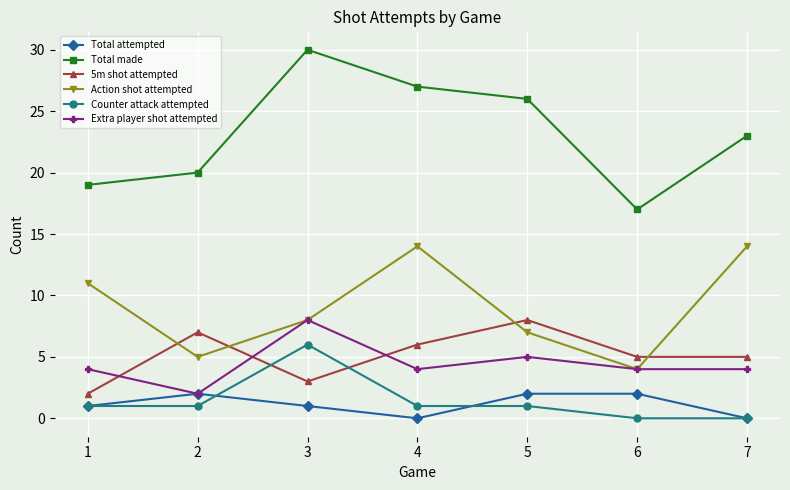

What is the sum of all Total attempted values?

8